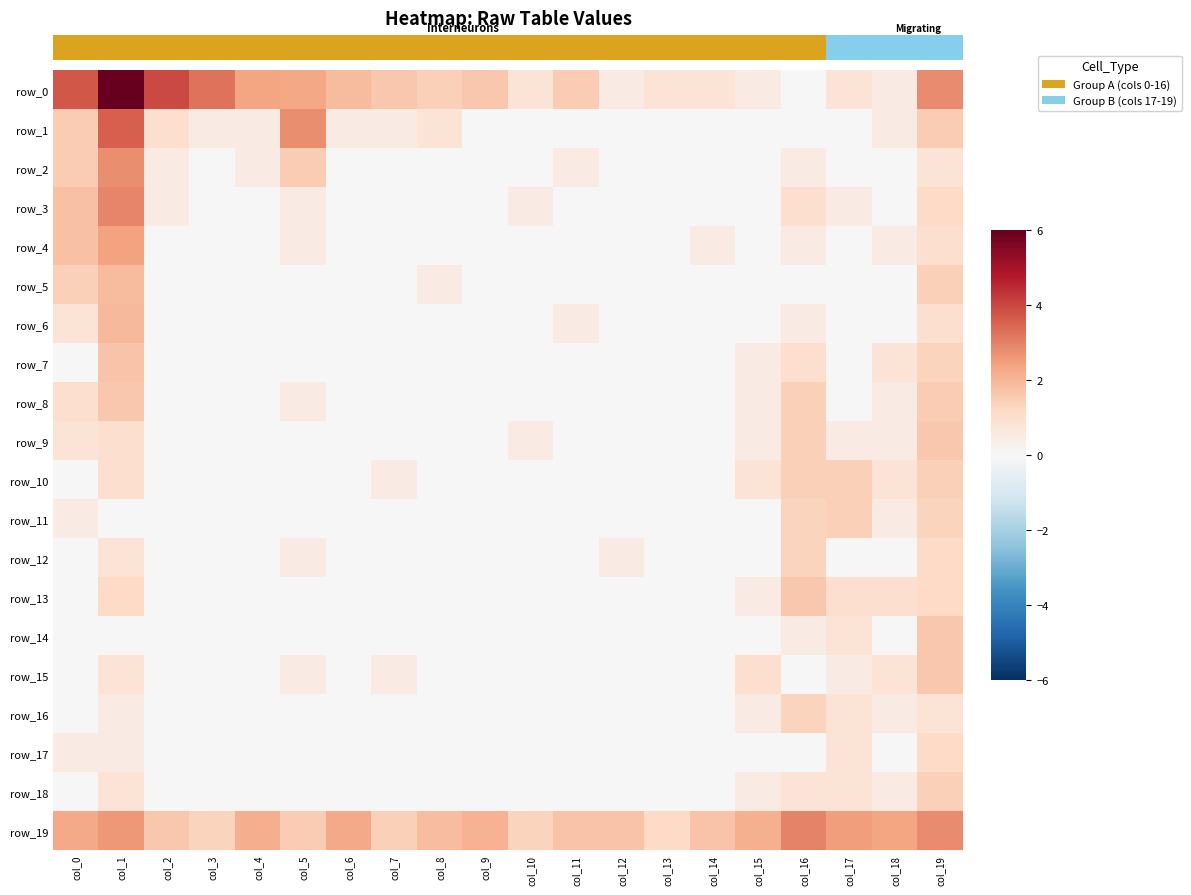

What is the difference between the highest and lowest values at col_11?

1.7